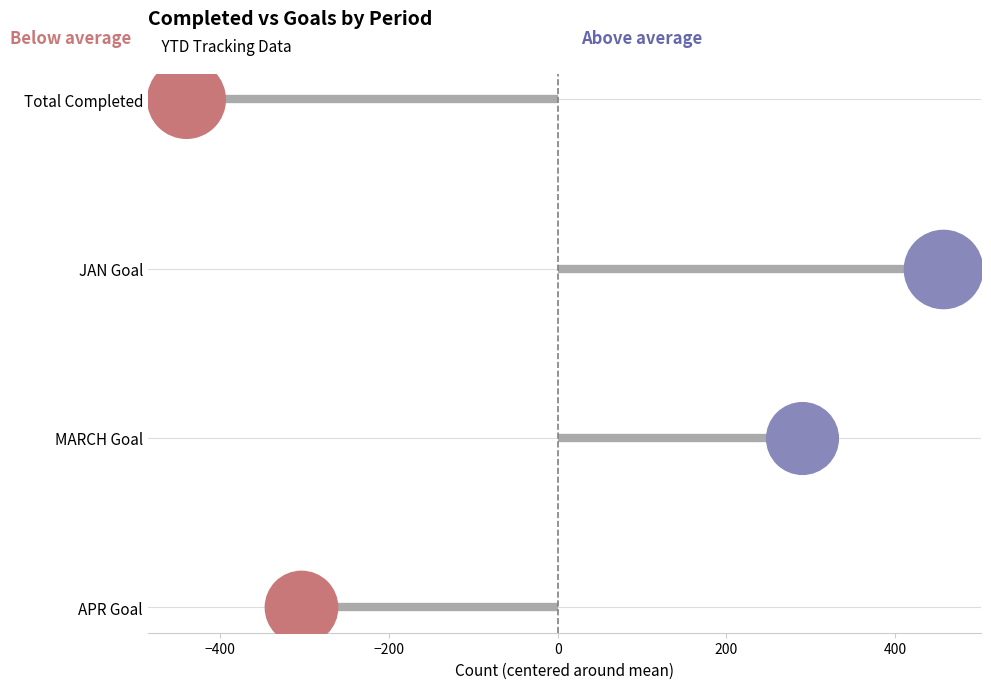

Which series contains the lowest Y value?

APR Goal